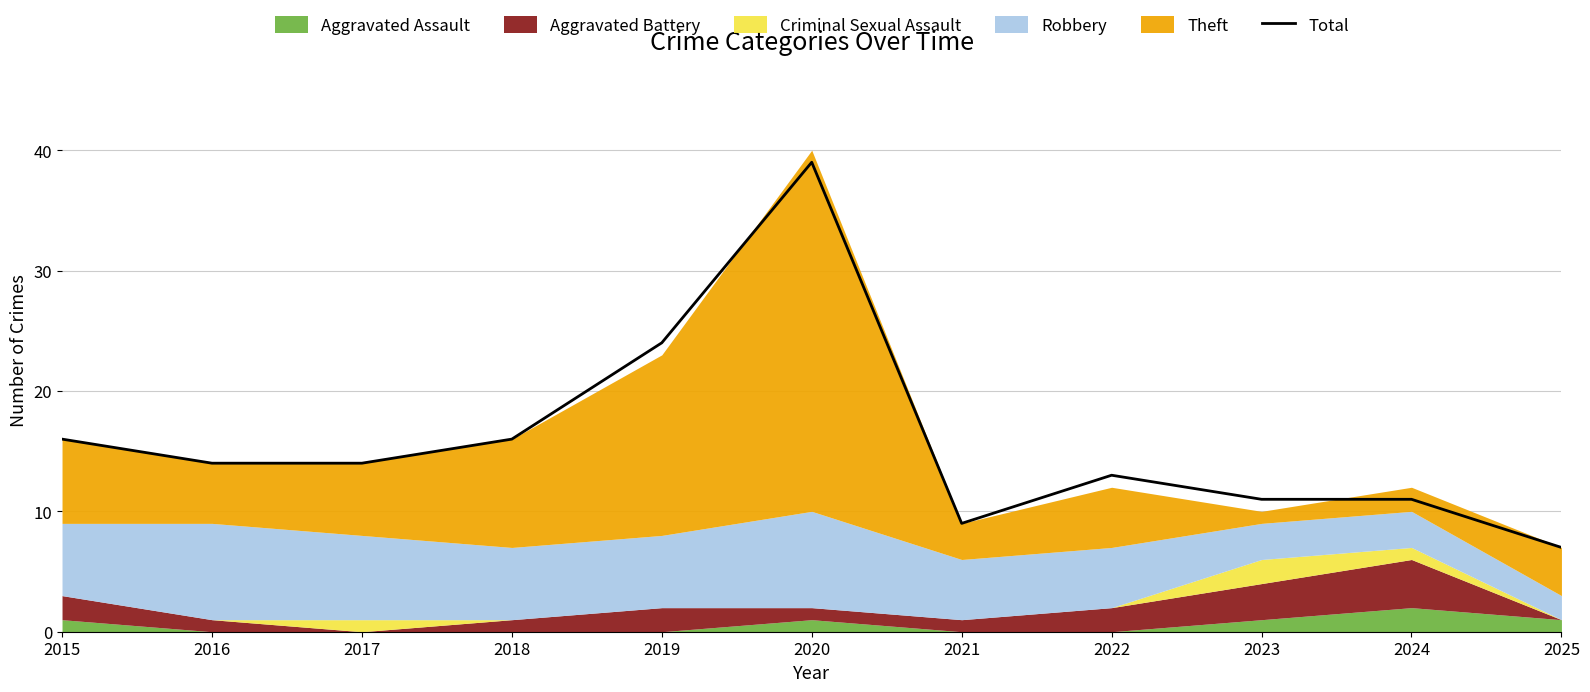

True or false: the data shows 19 at 2023.

False